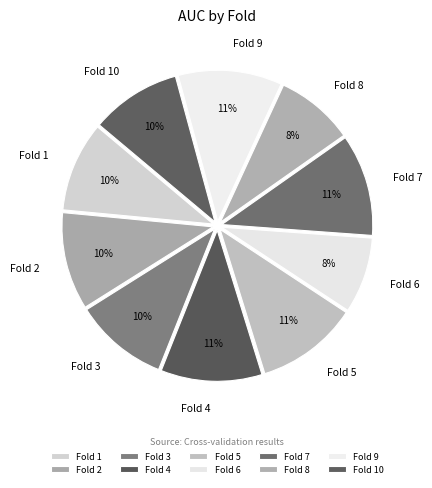

Combined, do Fold 1 and Fold 4 account for over 50%?

No